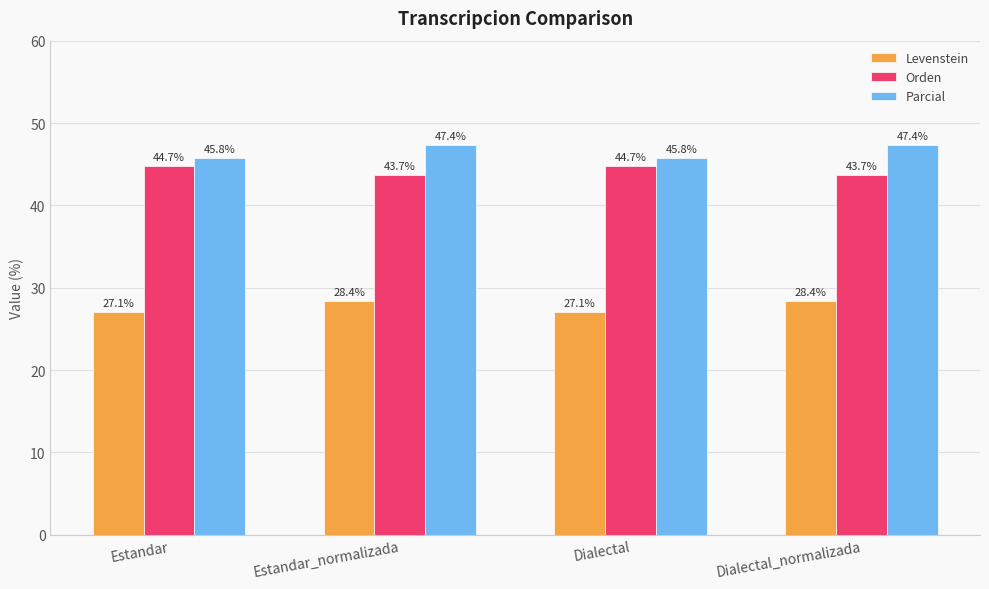

The value of Parcial at Estandar is 45.8. True or false?

True